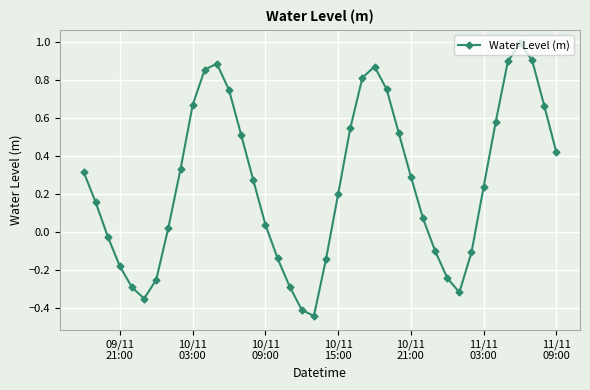

How many points are higher than both their immediate neighbors (excluding endpoints)?

3